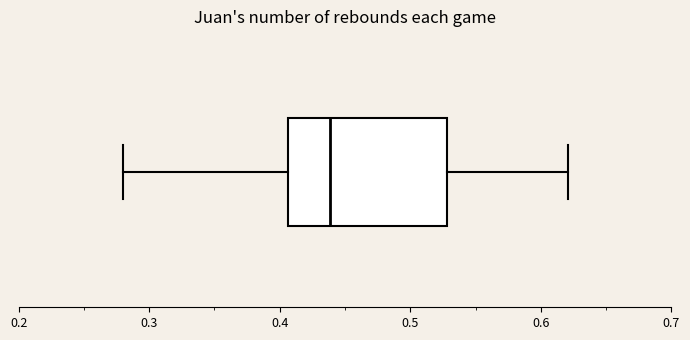

Read this box plot against the x-axis: the position of the median line, the range covered by the box, and the ends of both whiskers. The values are not printed on the chart, so give them approximately, as read against the axis.

median 0.44, box 0.41 to 0.53, whiskers 0.28 to 0.62